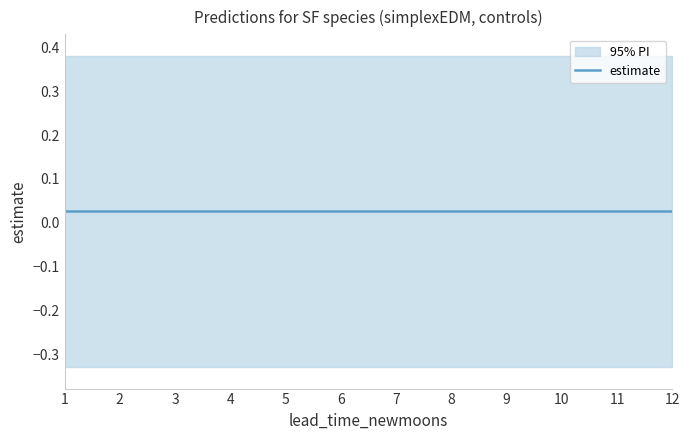

What is the minimum value shown in the chart?

-0.3